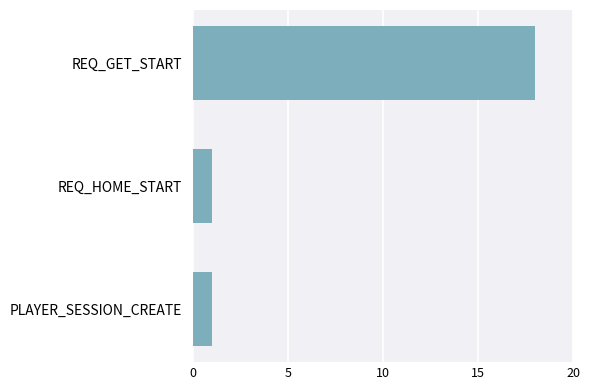

The chart shows a value of 1 at PLAYER_SESSION_CREATE. True or false?

True